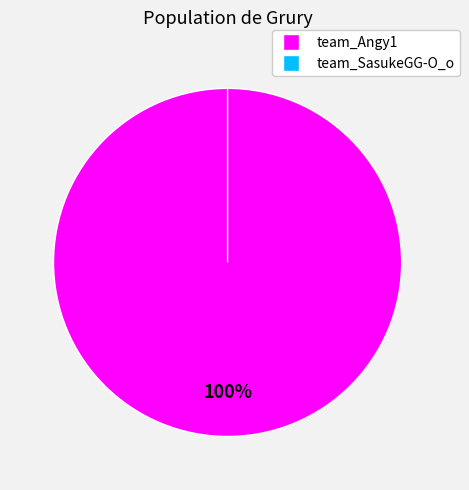

Is there any slice that represents more than half of the pie?

Yes